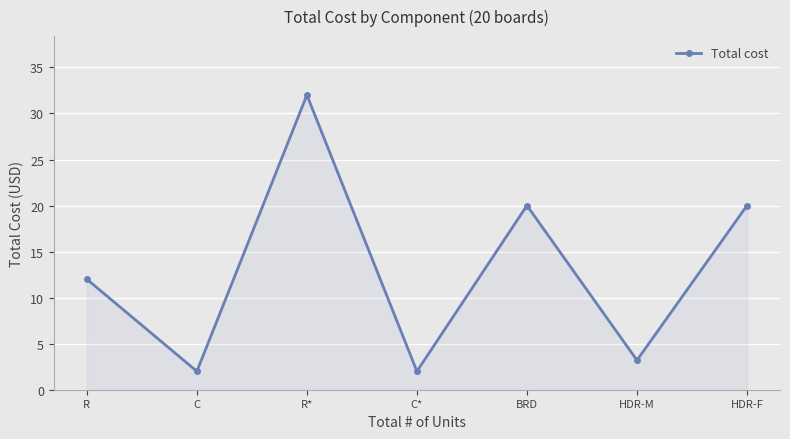

Reading left to right, transcribe all the data shown in this chart.

12.0	2.0	32.0	2.0	20.0	3.2	20.0